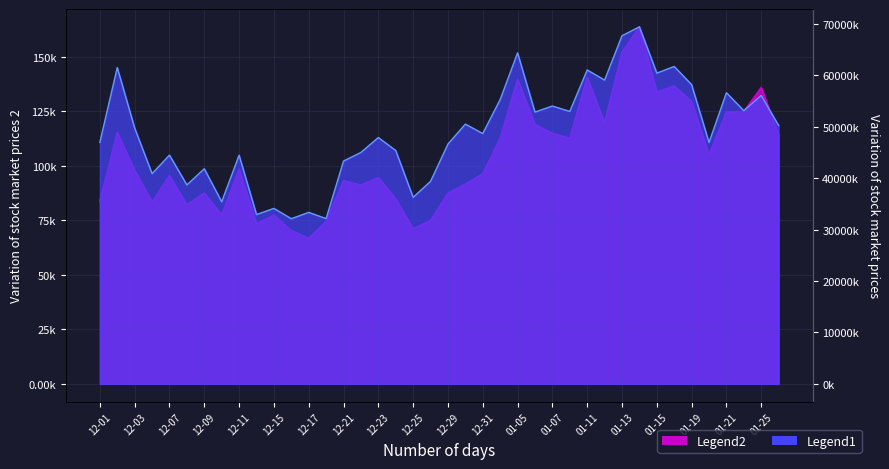

Does the chart have visible grid lines?

Yes